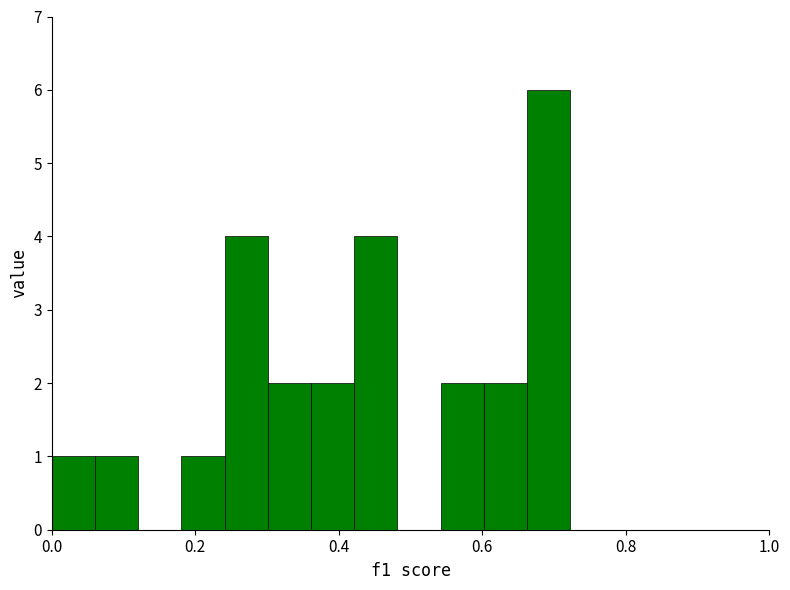

Around what value on the x-axis is the tallest bar? Give the approximate position of its centre, as read against the axis.

0.70